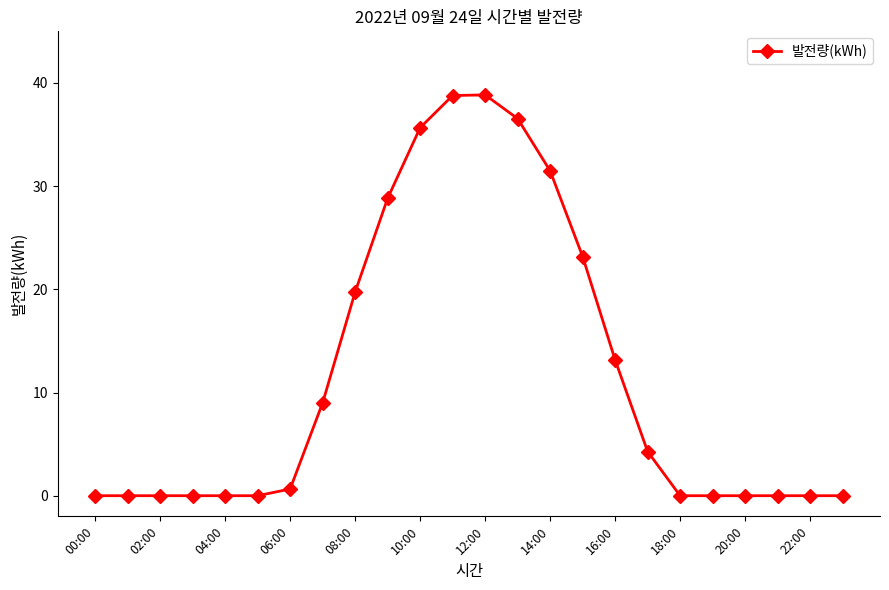

What is the value of the 16th point from the left?

23.2